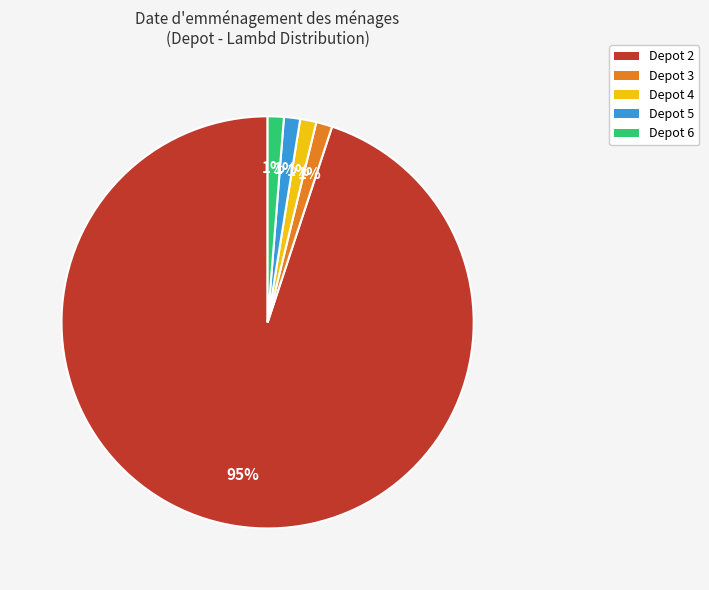

Is the sum of Depot 3 and Depot 2 greater than half?

Yes